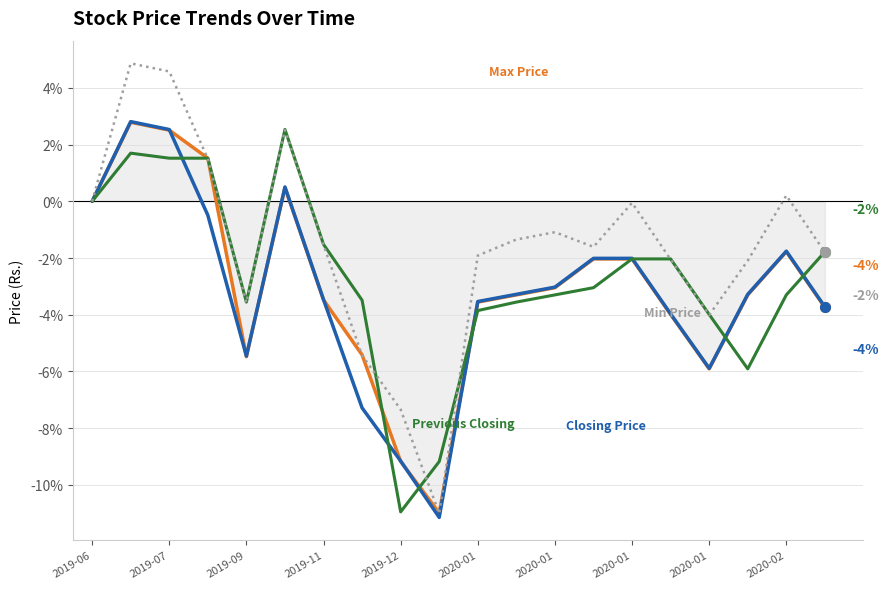

What is the maximum value shown in the chart?

4.9